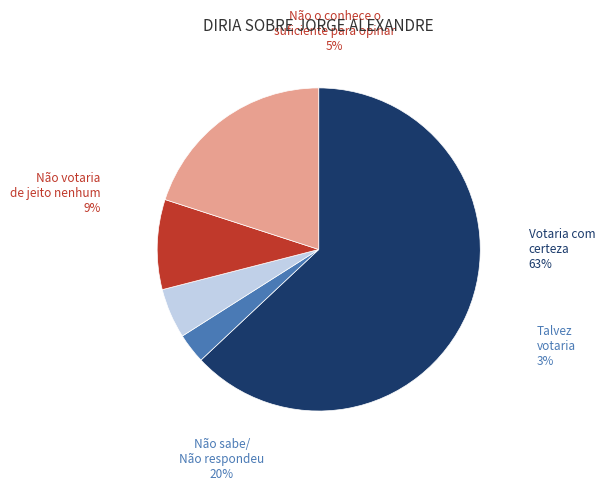

What is the ratio of the value at NÃO O CONHECE O SUFICIENTE PARA OPINAR to the value at NÃO SABE/NÃO RESPONDEU?

0.2